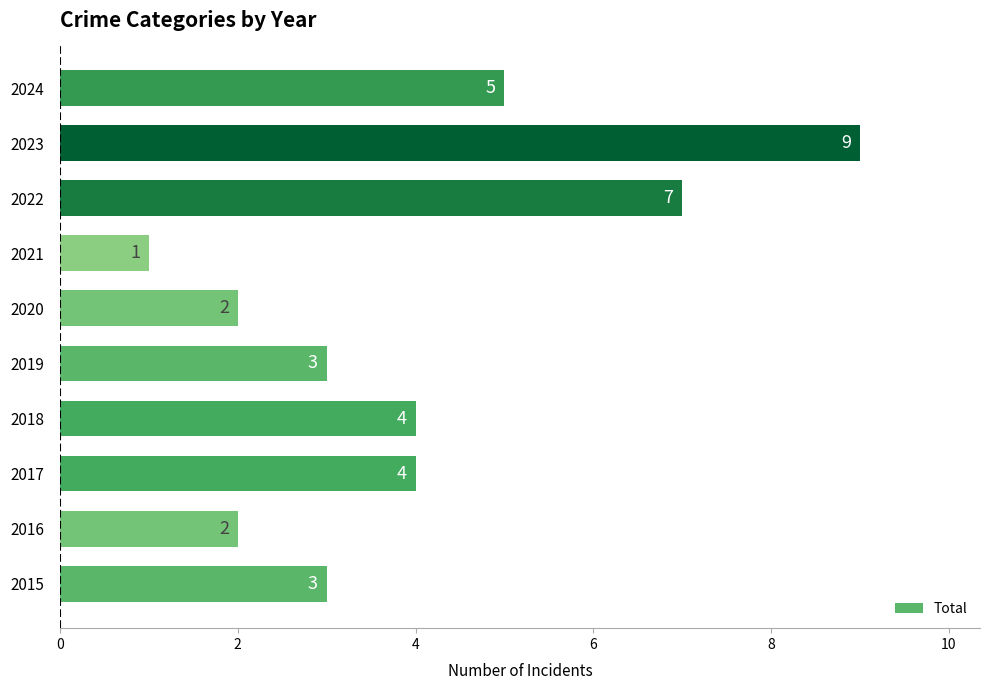

Does the chart contain any negative values?

No